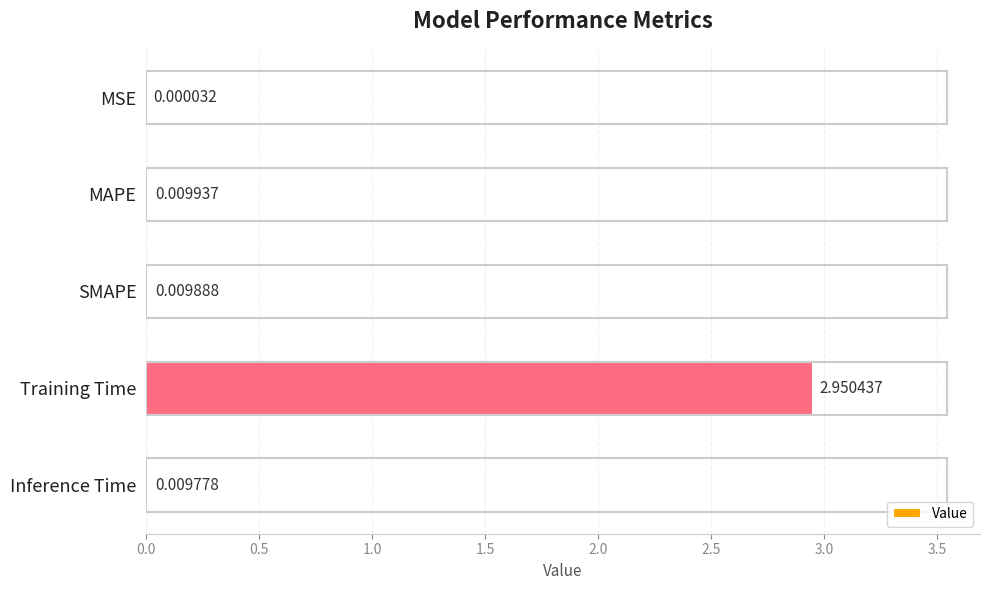

Which label corresponds to the largest value in the chart?

Training Time